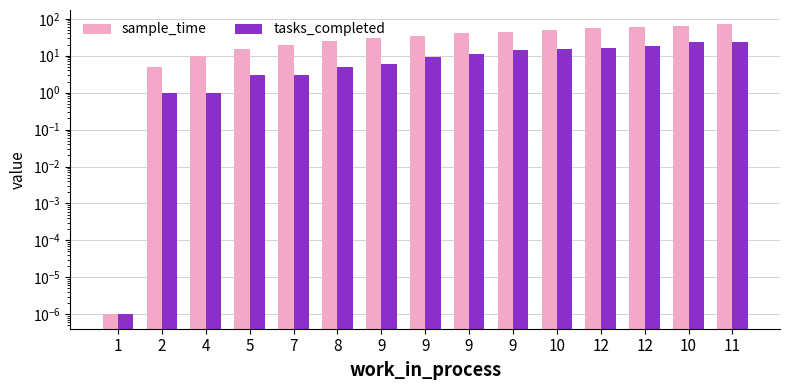

Which has a higher value, 4 or 1?

4